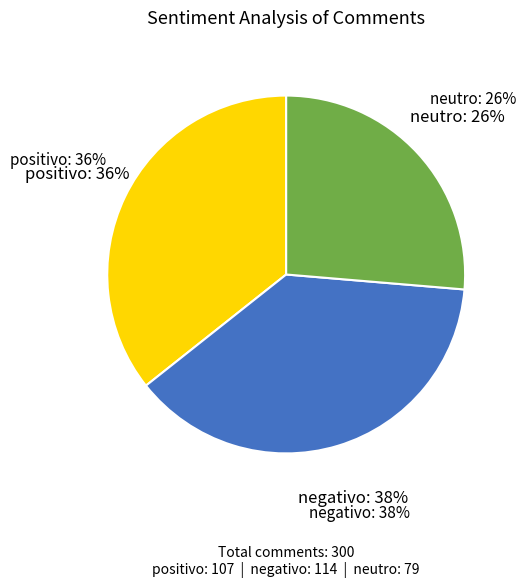

To the nearest percent, what percentage of the pie is neutro?

26%